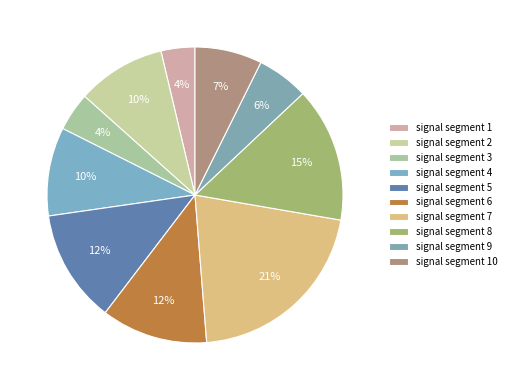

How many segments does this pie chart have?

10